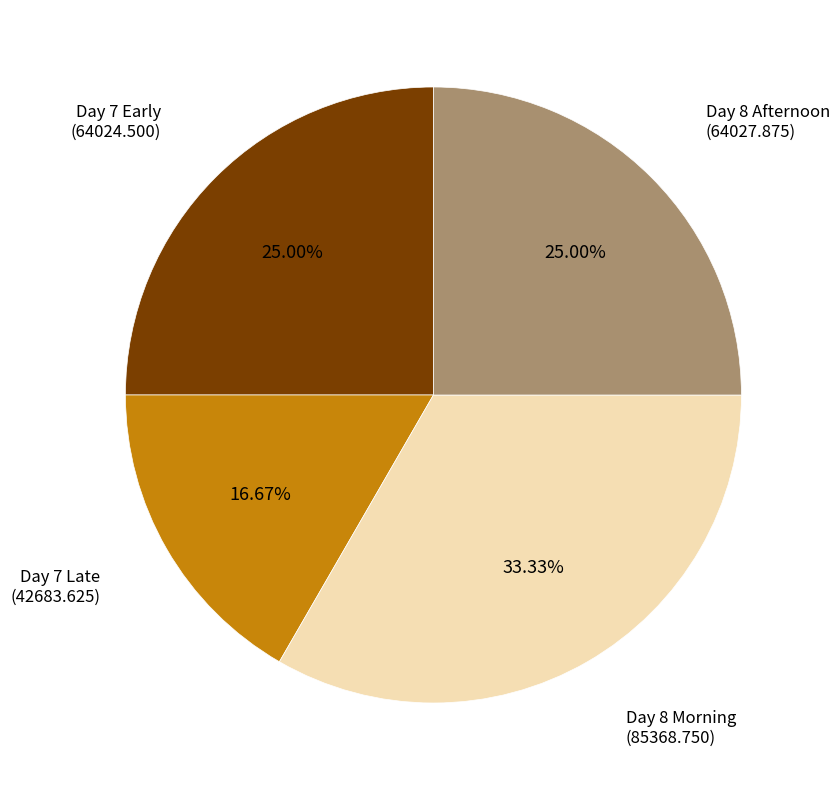

Is there any slice that represents more than half of the pie?

No